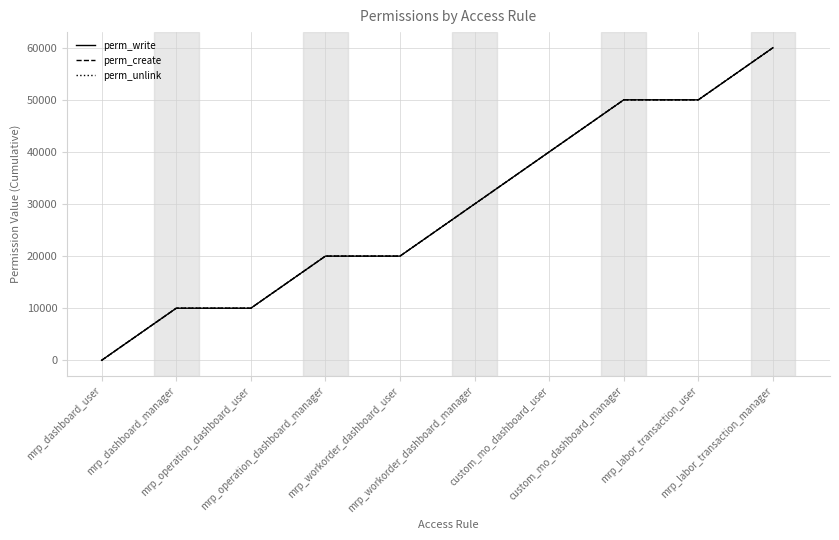

True or false: perm_write and perm_create intersect in this chart.

False